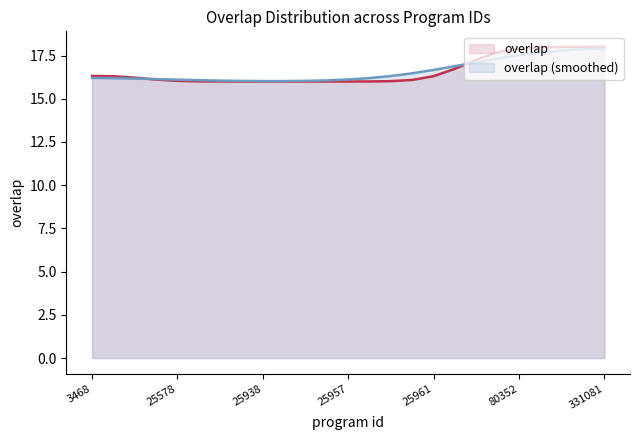

What is the difference between the values at 73612 and 25440?

2